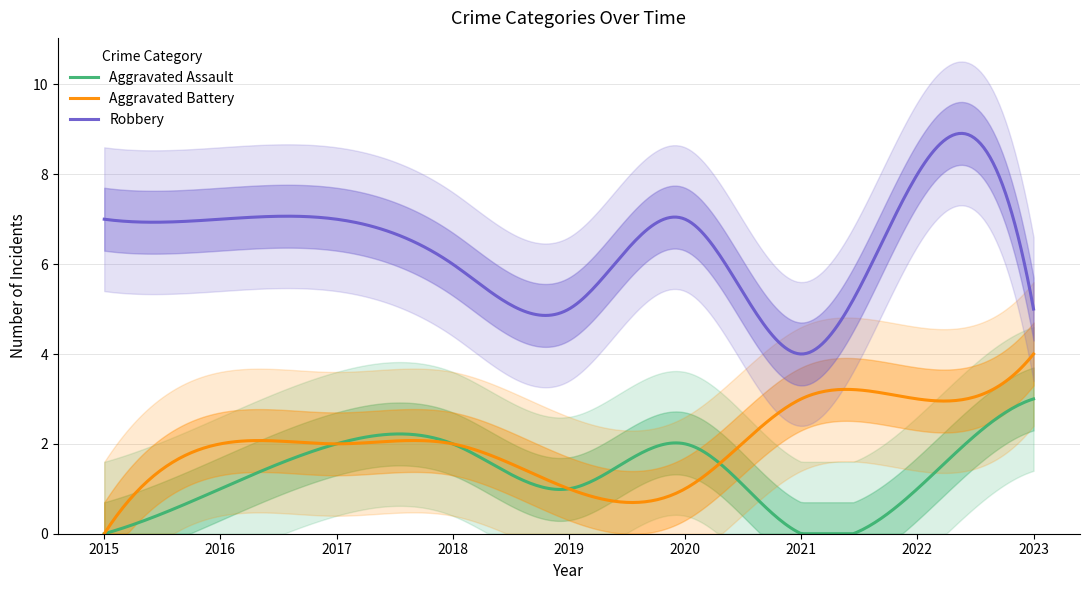

Where does the Aggravated Battery series first go above 2?

2021